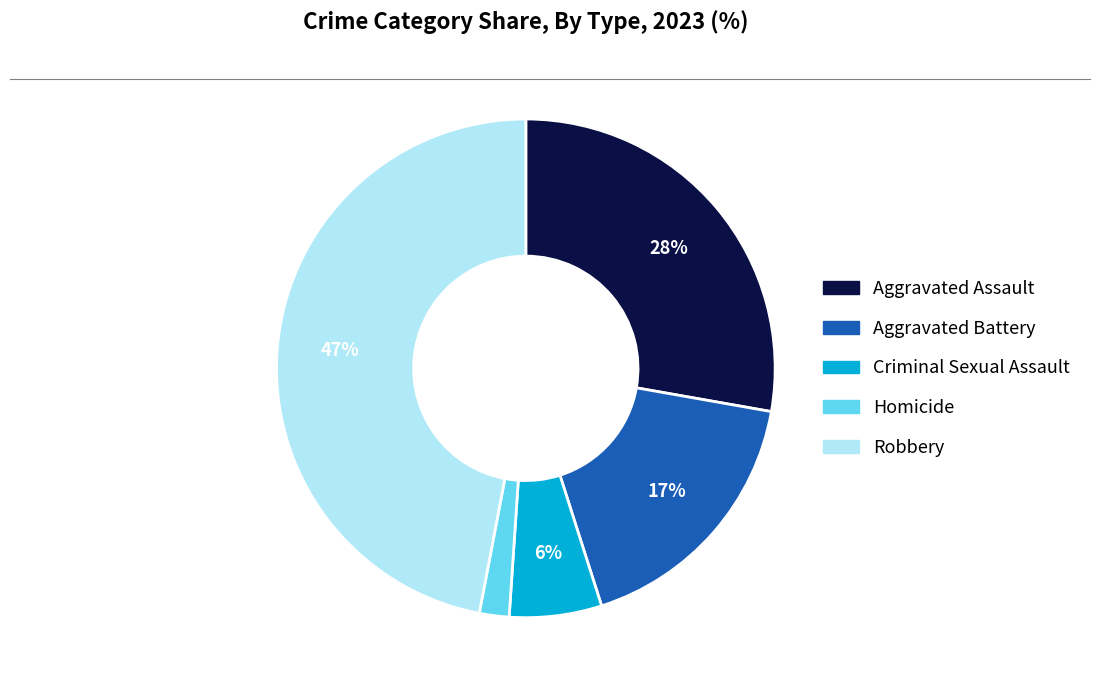

Which category has the biggest portion of the pie?

Robbery